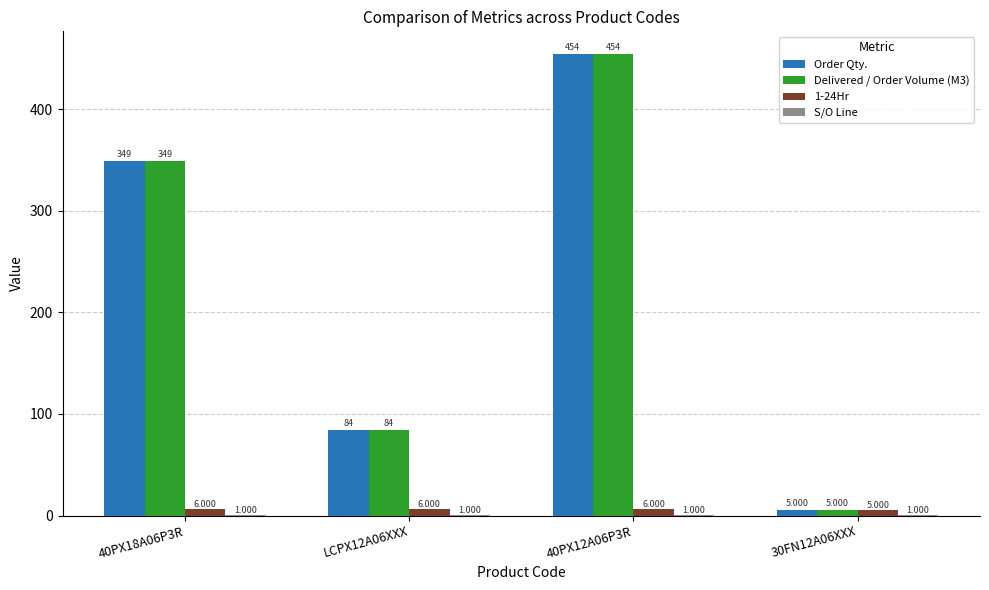

What is the sum of the 1-24Hr values at 30FN12A06XXX and 40PX12A06P3R?

11